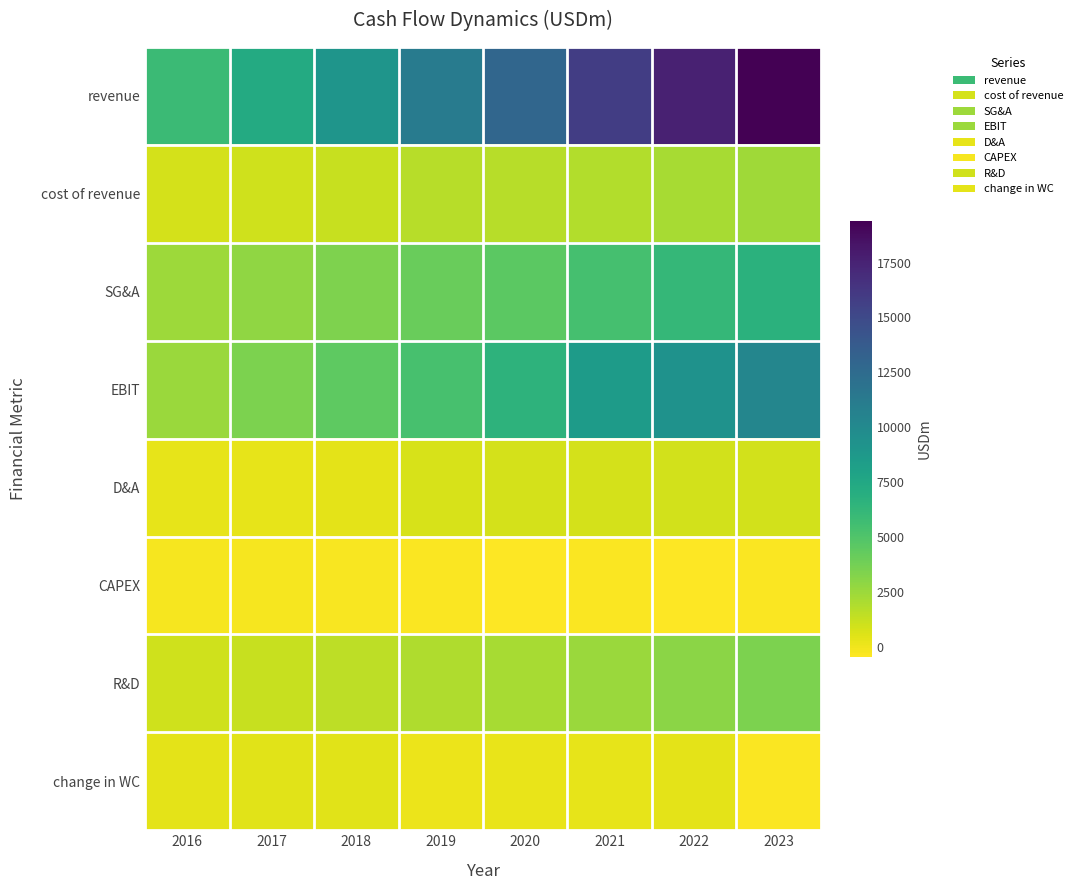

Count the number of categories in the chart.

8